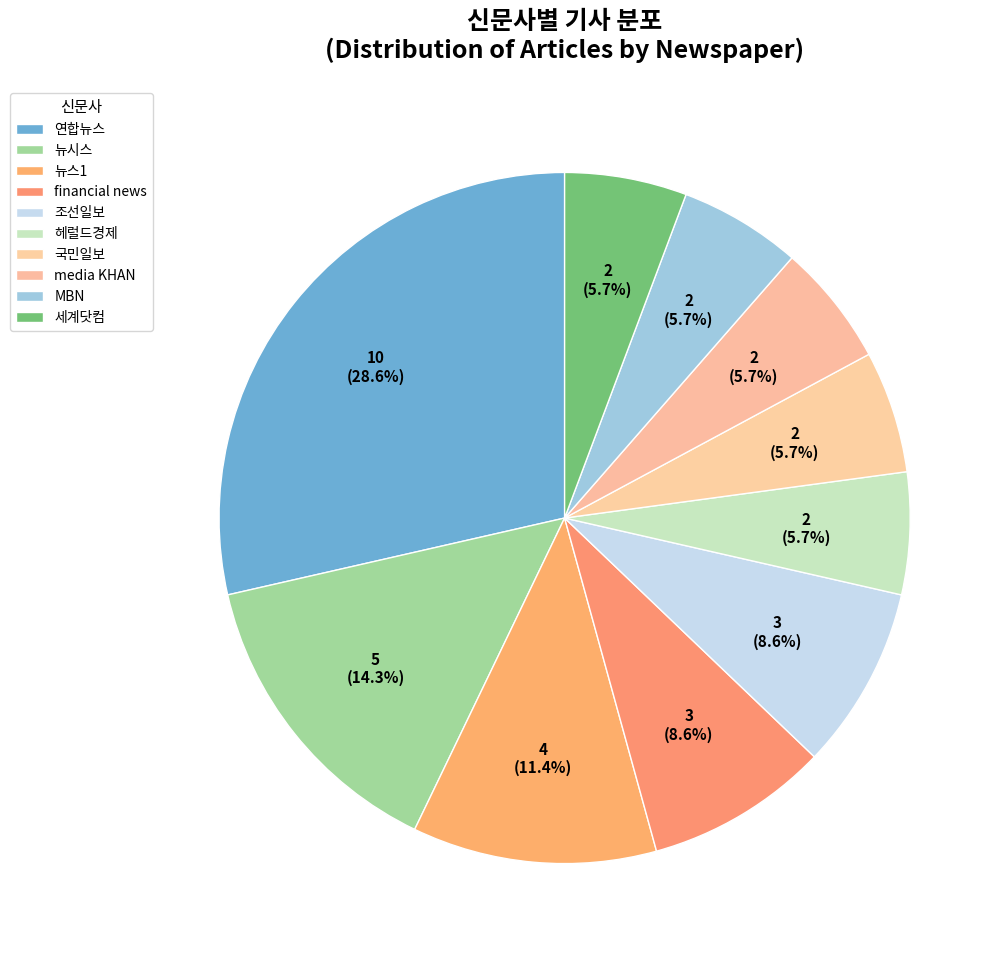

How many segments does this pie chart have?

10